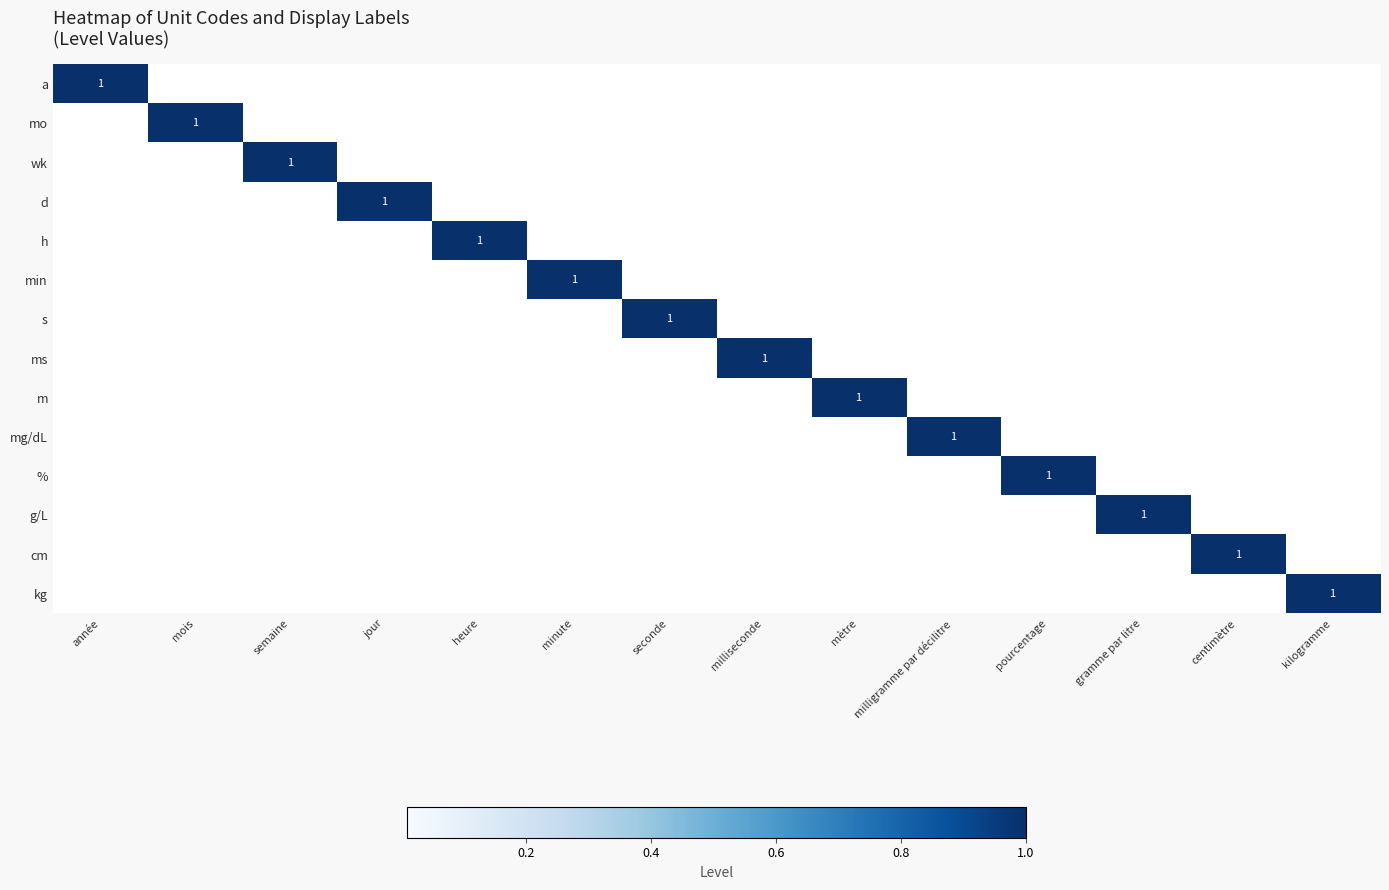

What is the maximum value shown in the chart?

1